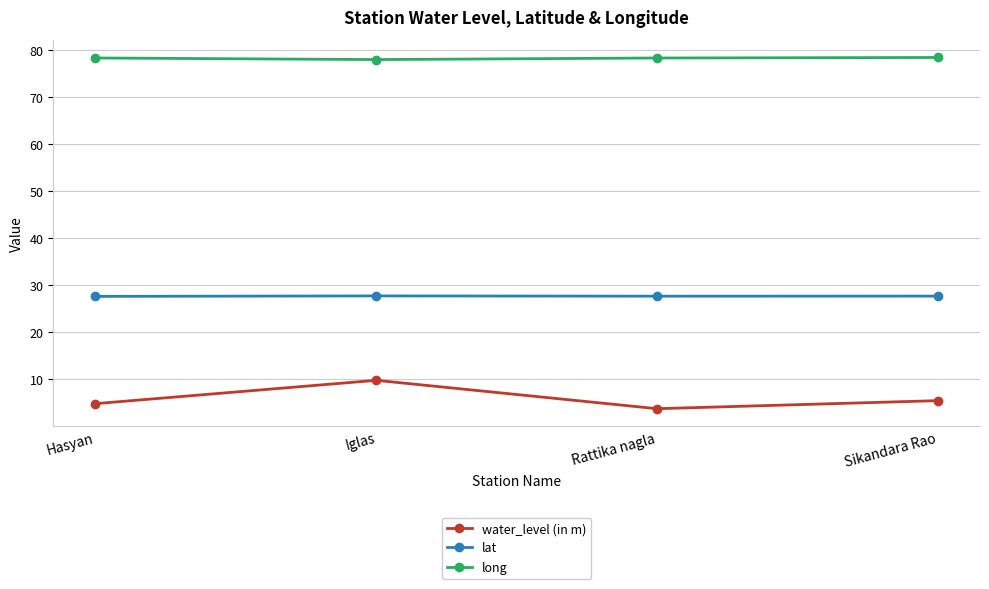

How many lines are shown in the chart?

3